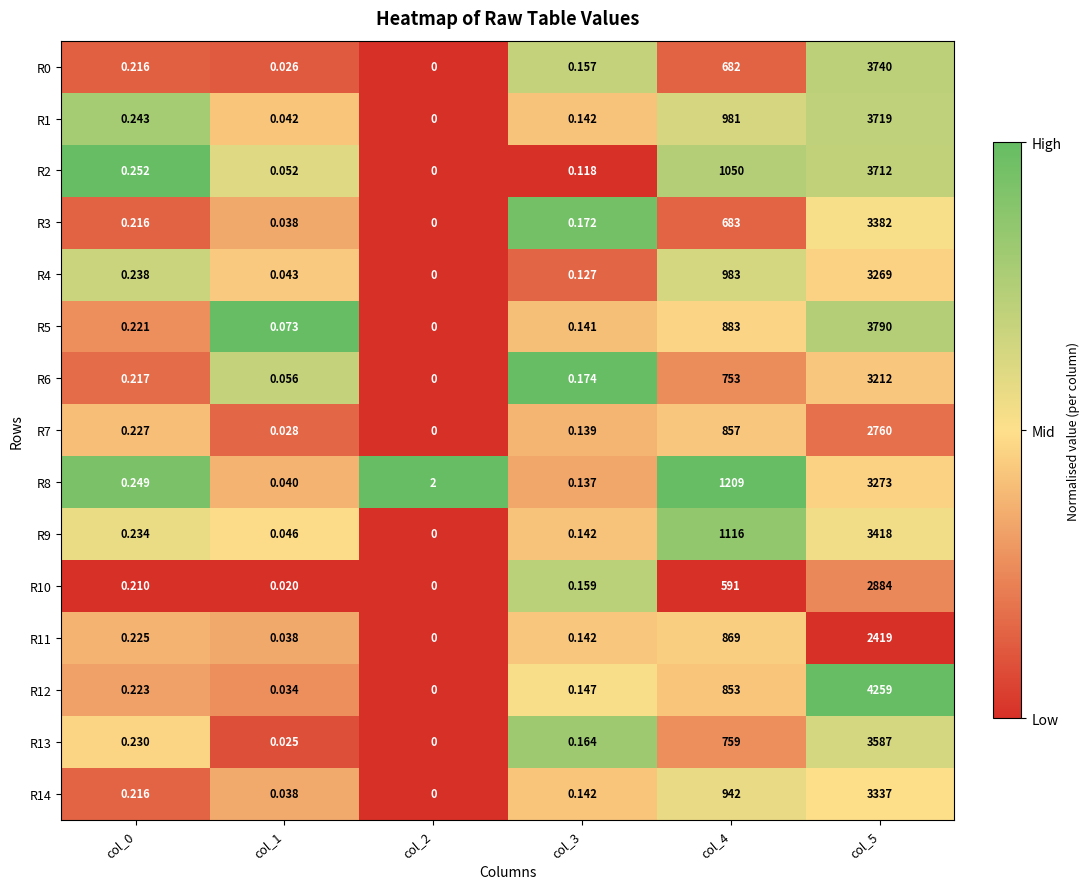

At which category is the sum across all series the highest?

col_5